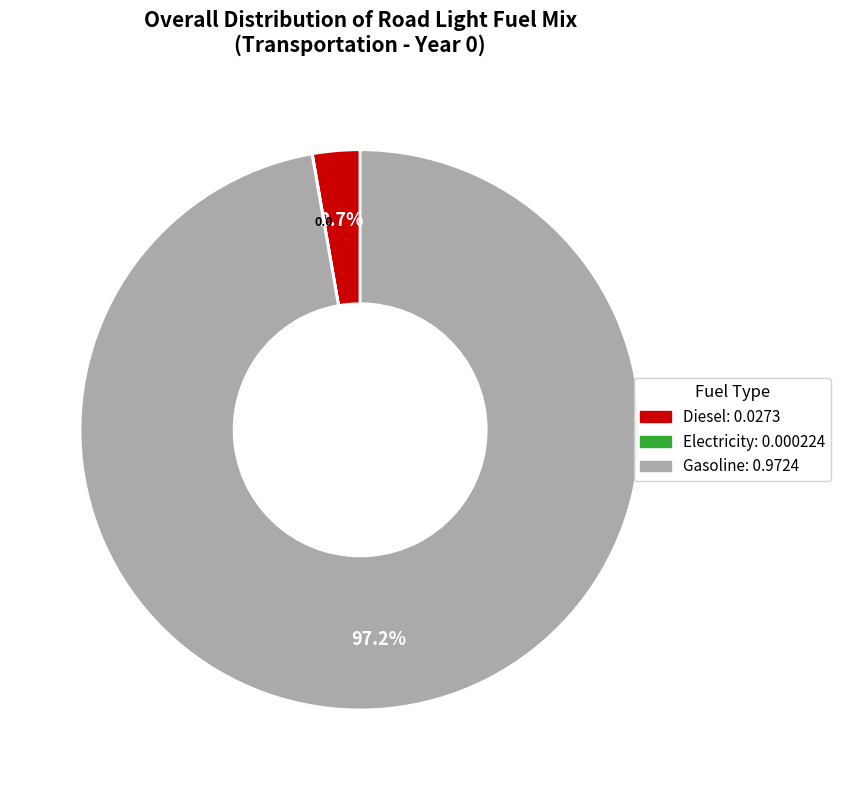

Is there a majority slice in this chart?

Yes